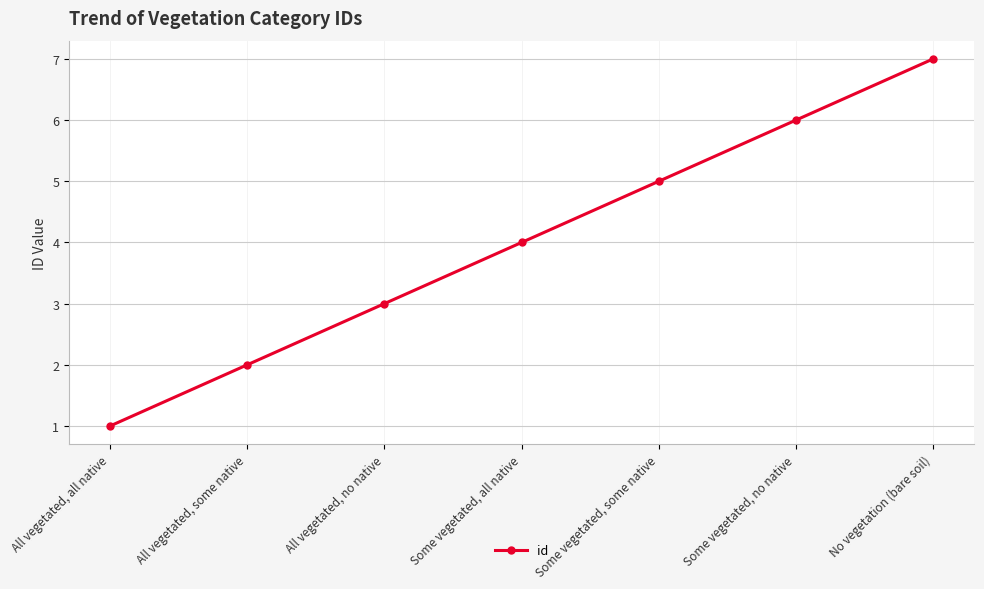

What is the label of the 3rd point from the left?

All vegetated, no native